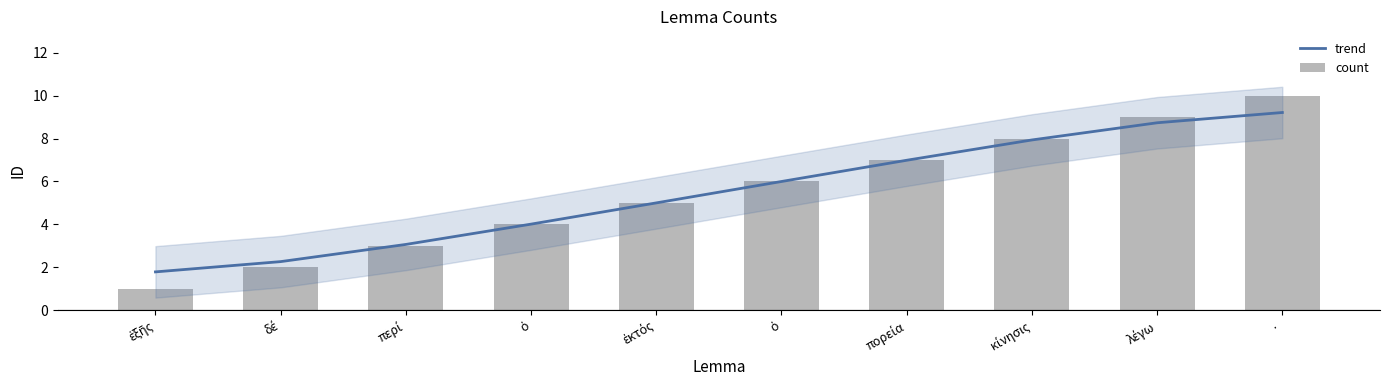

Which has a higher value, κίνησις or ἐκτός?

κίνησις